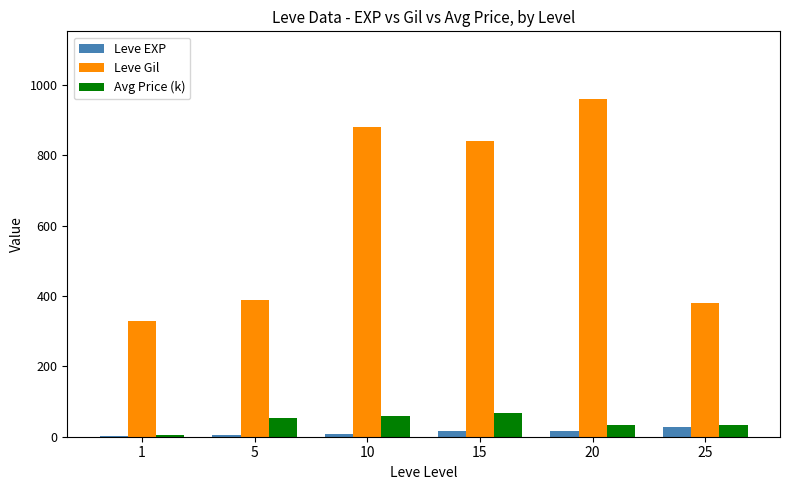

Which series changed the most between 10 and 15?

Leve Gil